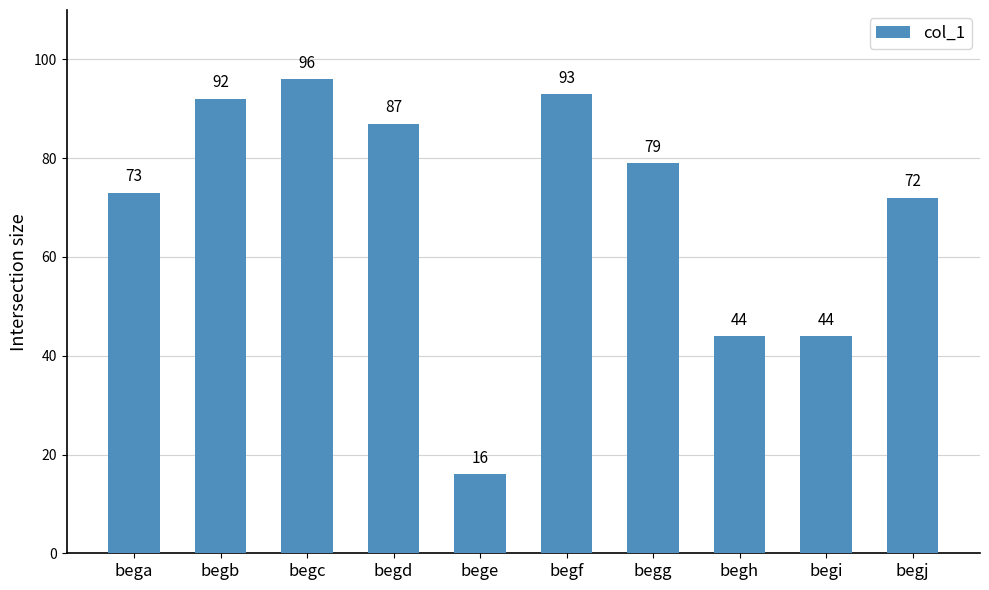

Is it true that the value at begf is 93?

True